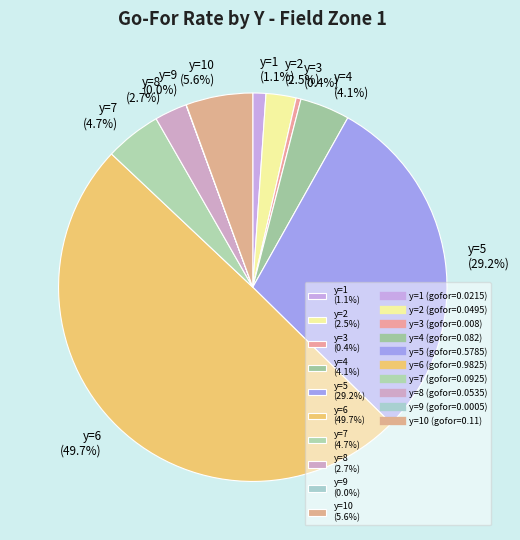

What is the total percentage of y=10 (5.6%) and y=3 (0.4%)?

6.0%